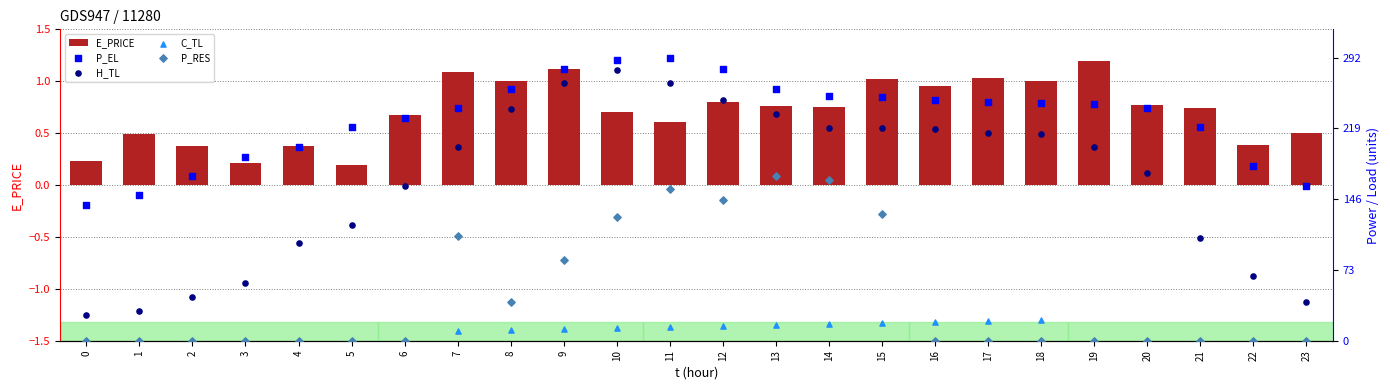

At how many categories does at least one series exceed 195?

18